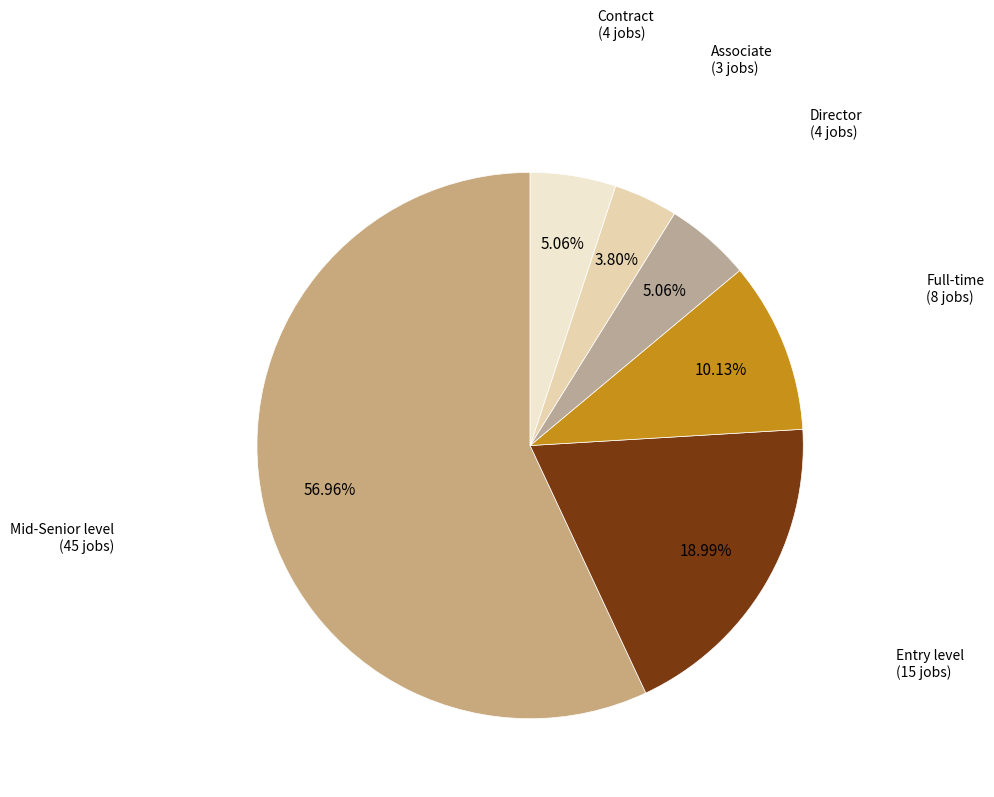

Does Mid-Senior level account for over 50% of the chart?

Yes